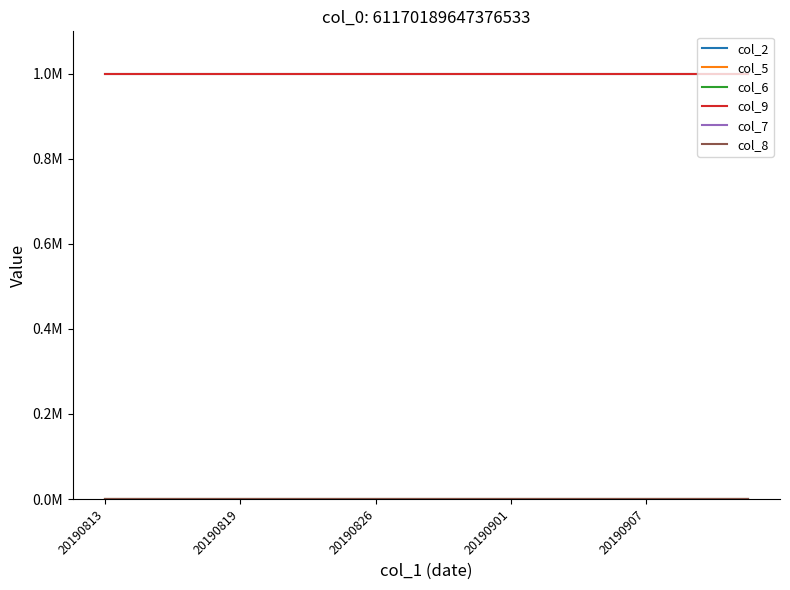

Is this an area chart (filled region under the line)?

No